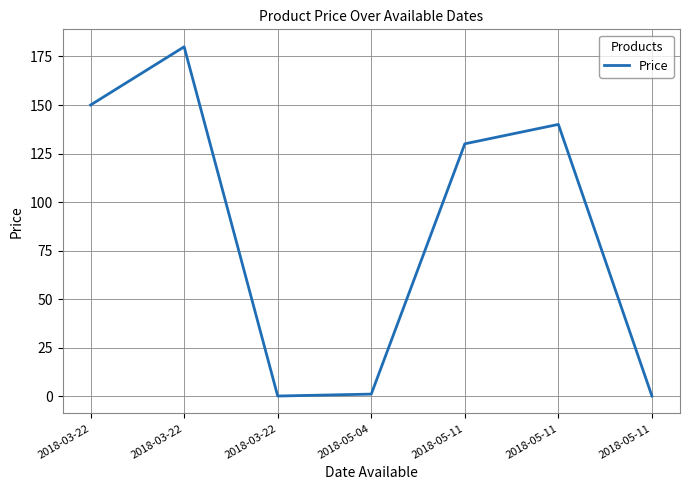

What is the difference between the values at 2018-05-11 and 2018-03-22?

40